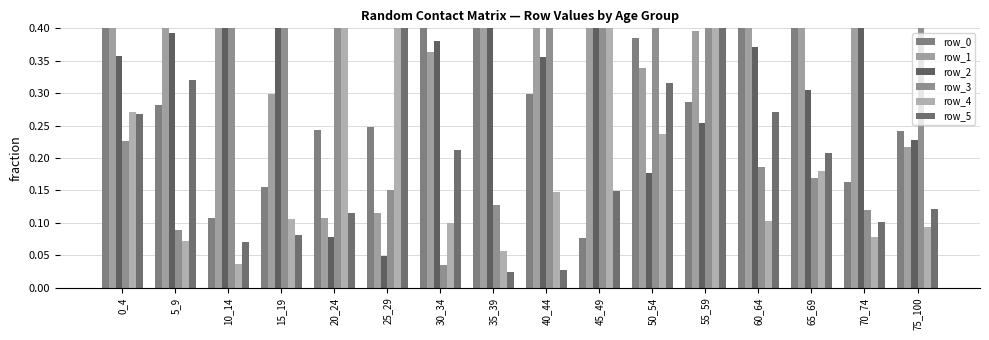

What is the average value of the row_4 series?

0.3